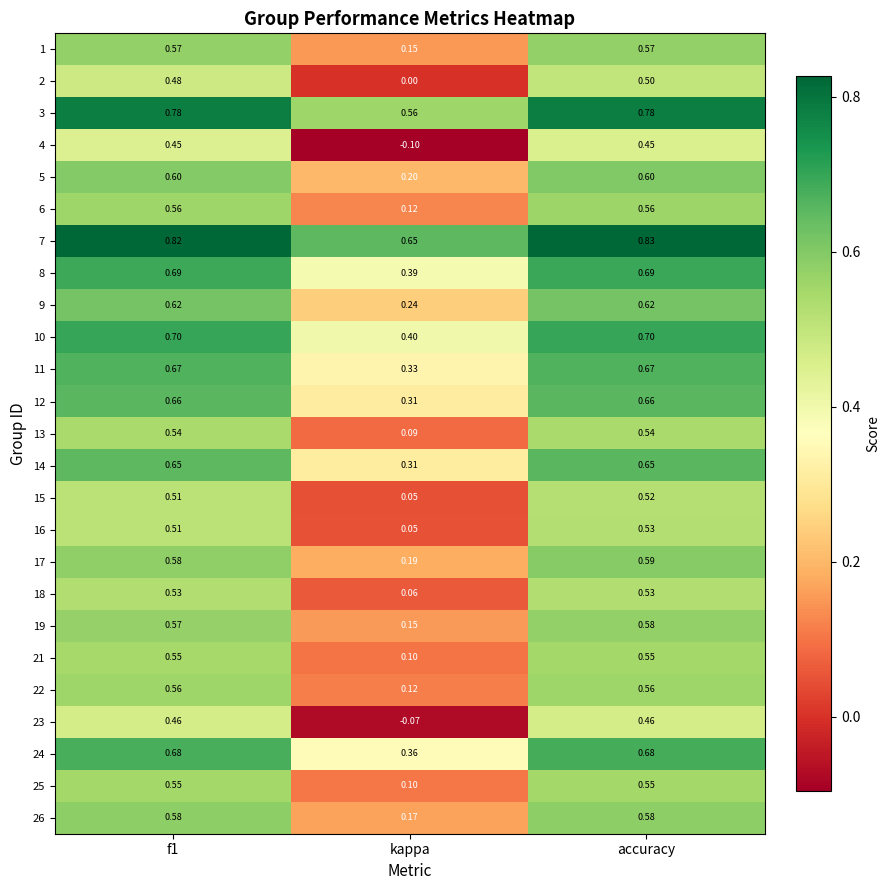

Where is 1 nearest to the value 0?

kappa